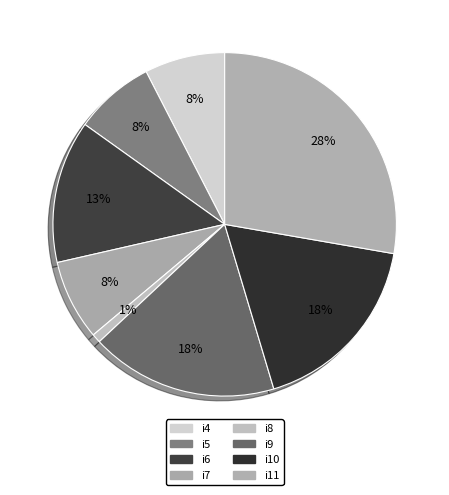

Is i4 the majority of the pie?

No